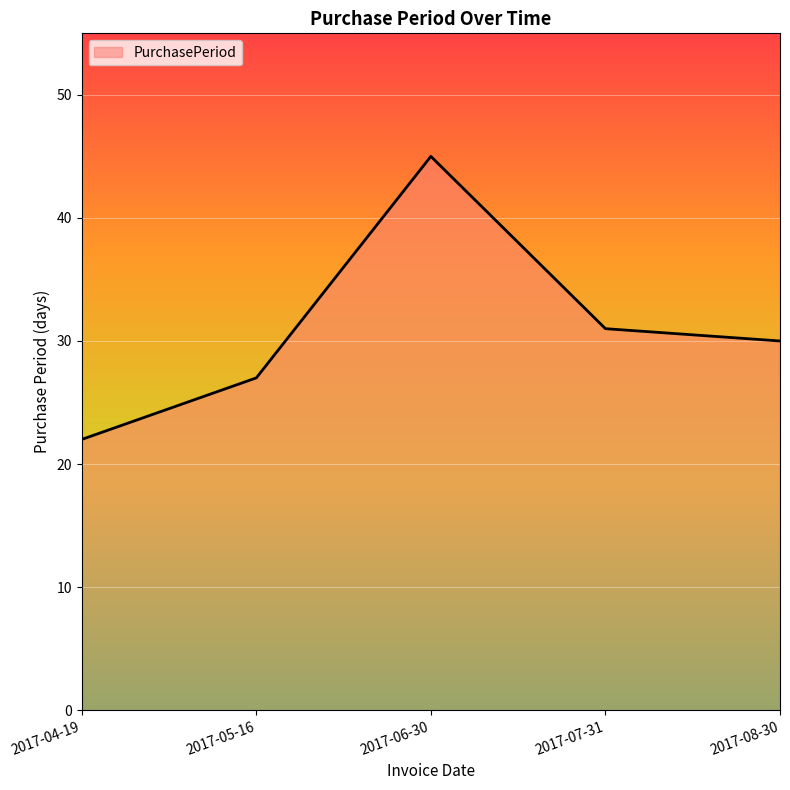

What is the ratio of the value at 2017-04-19 to the value at 2017-05-16?

0.8